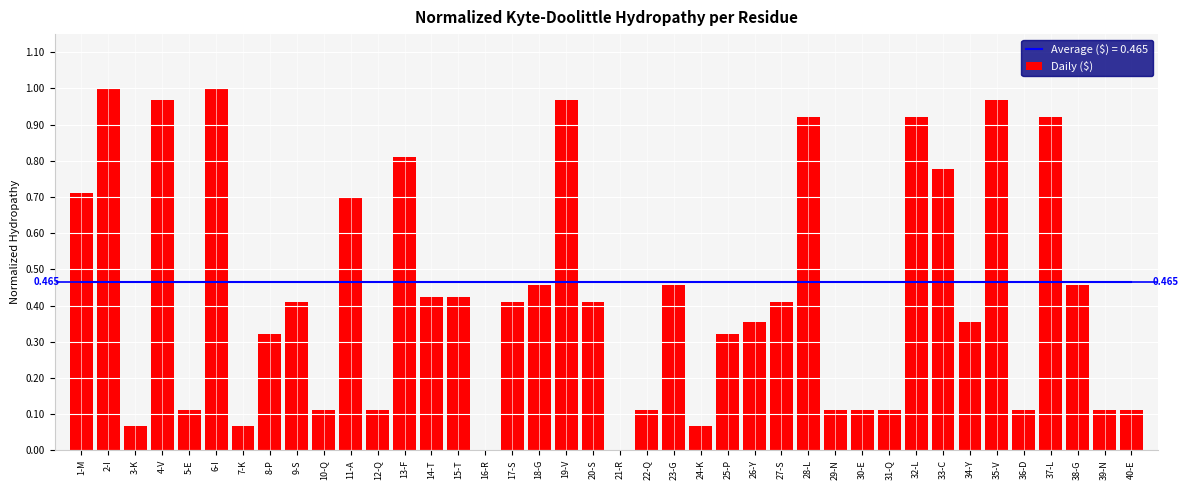

Reading left to right, transcribe all the data shown in this chart.

0.7	1.0	0.1	1.0	0.1	1.0	0.1	0.3	0.4	0.1	0.7	0.1	0.8	0.4	0.4	0.0	0.4	0.5	1.0	0.4	0.0	0.1	0.5	0.1	0.3	0.4	0.4	0.9	0.1	0.1	0.1	0.9	0.8	0.4	1.0	0.1	0.9	0.5	0.1	0.1